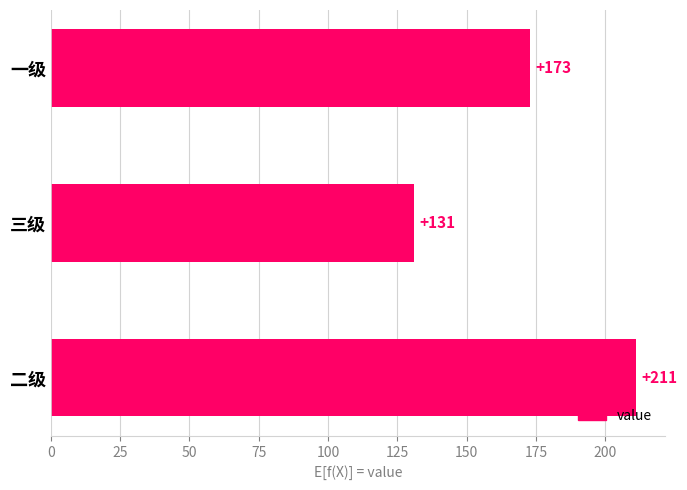

How many bars are there in total?

3